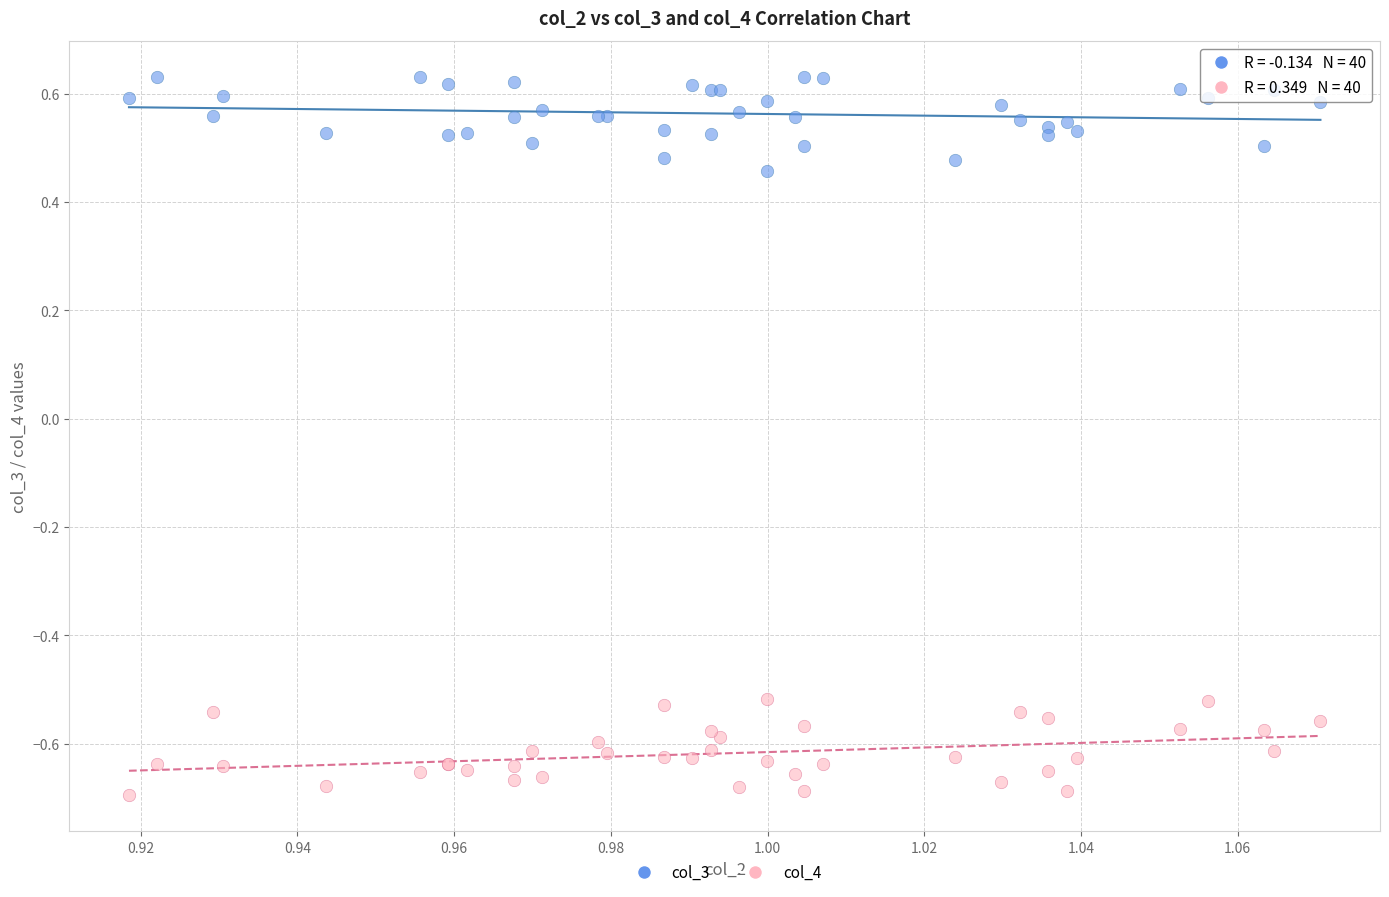

Which series reaches the minimum Y coordinate?

col_4